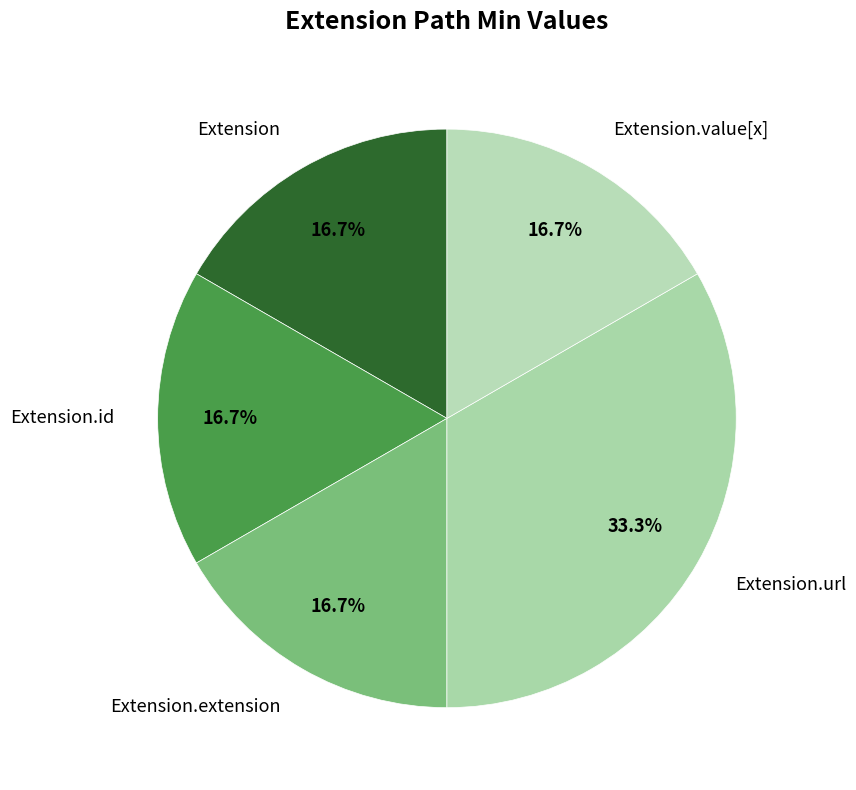

To the nearest percent, what is the average slice percentage?

20%